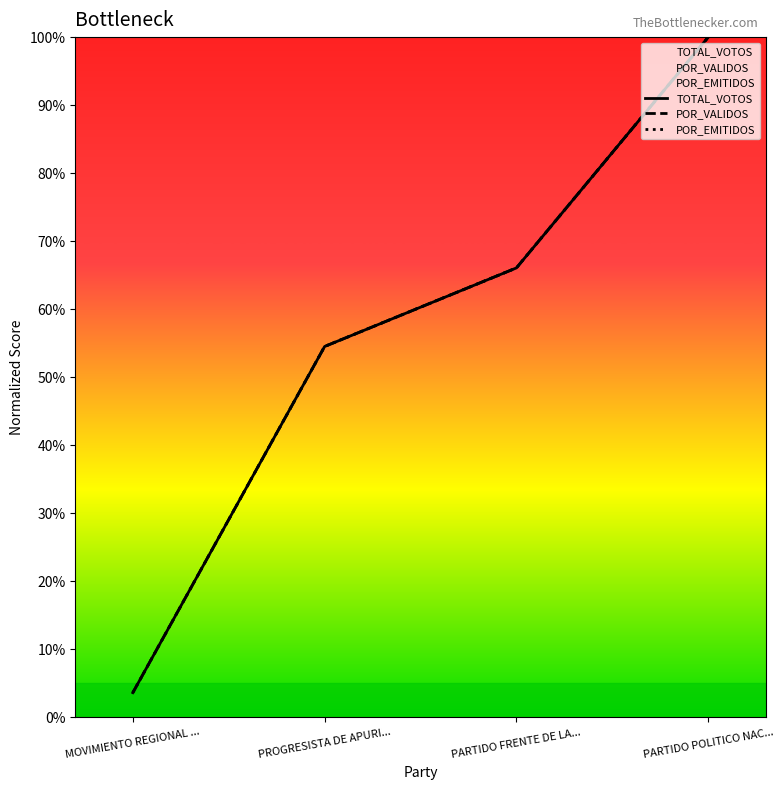

Does the chart have visible grid lines?

No